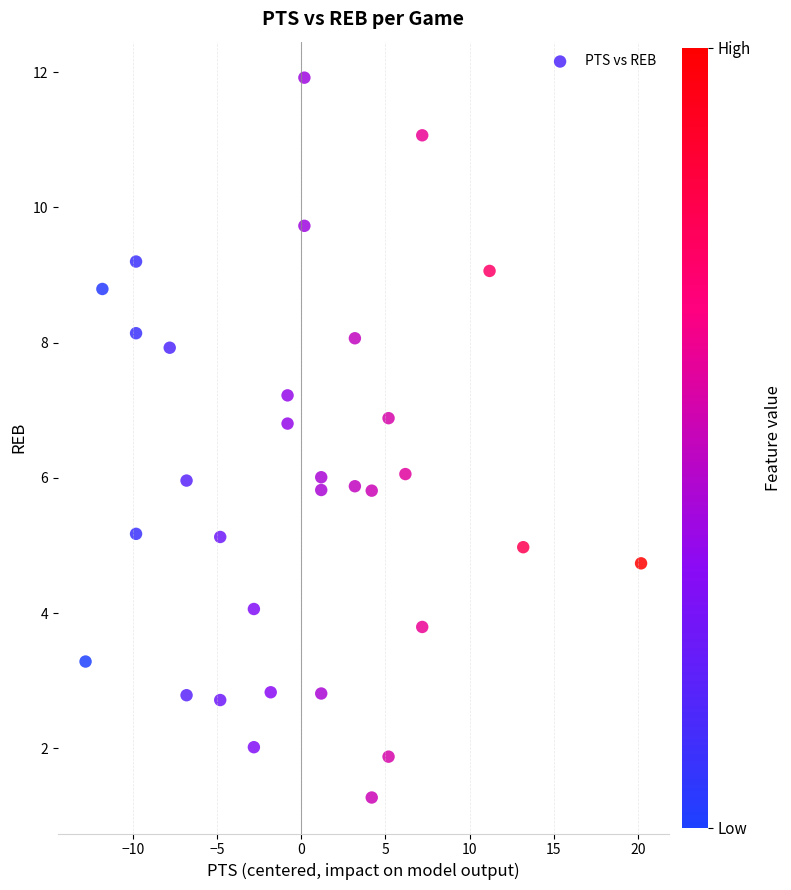

What is the range of X values (max minus min)?

33.0